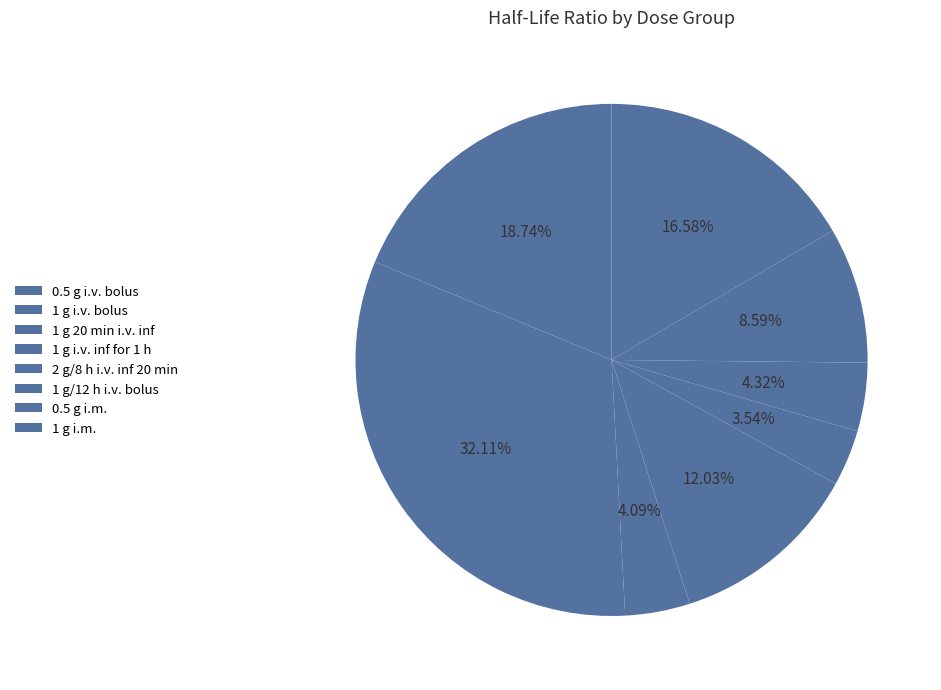

Which has a higher value, 0.5 g i.v. bolus or 1 g i.v. inf for 1 h?

0.5 g i.v. bolus